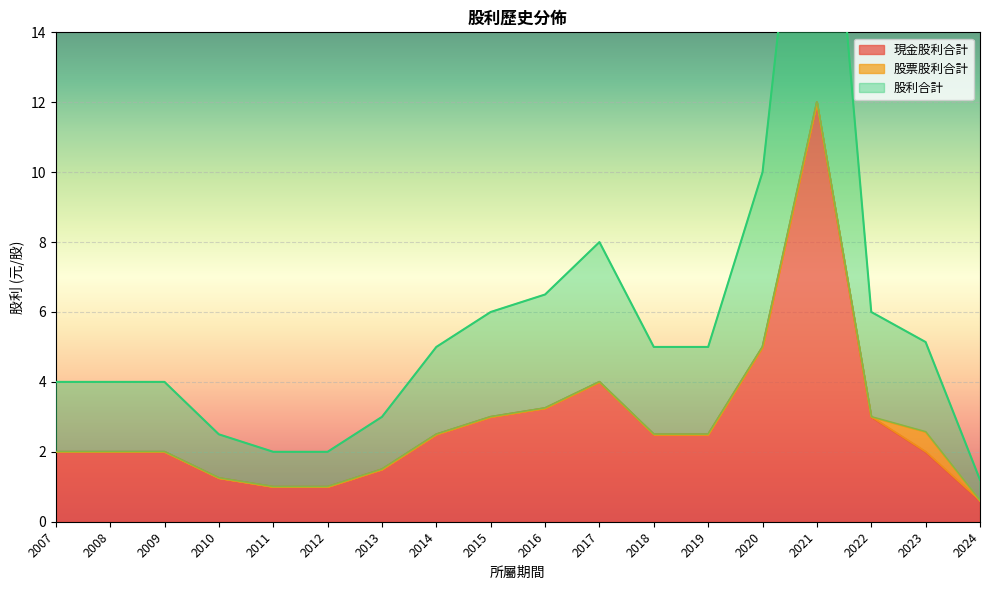

Where is the first local maximum for 股利合計?

2017